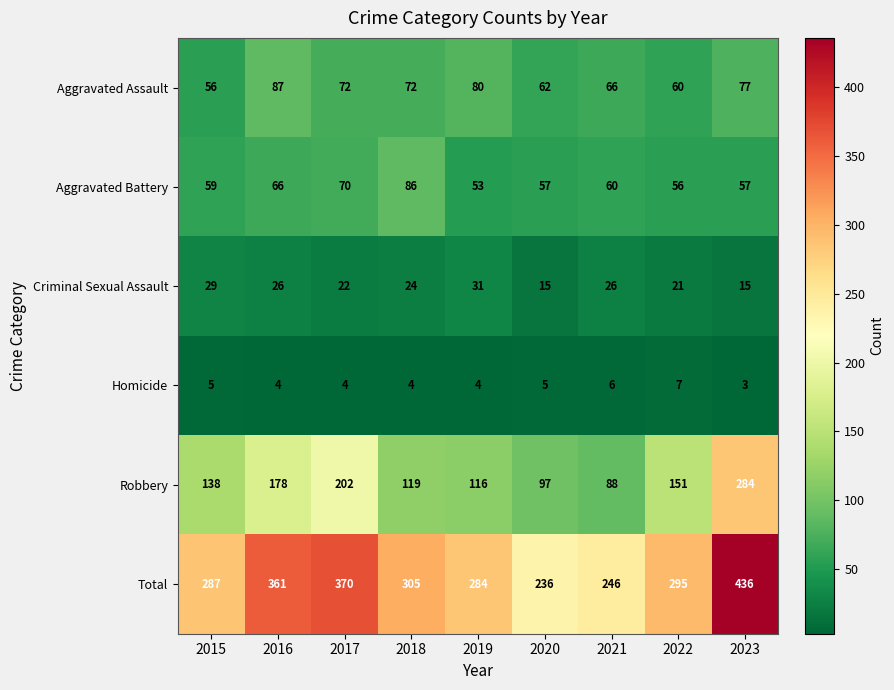

At which category is the sum across all series the highest?

2023